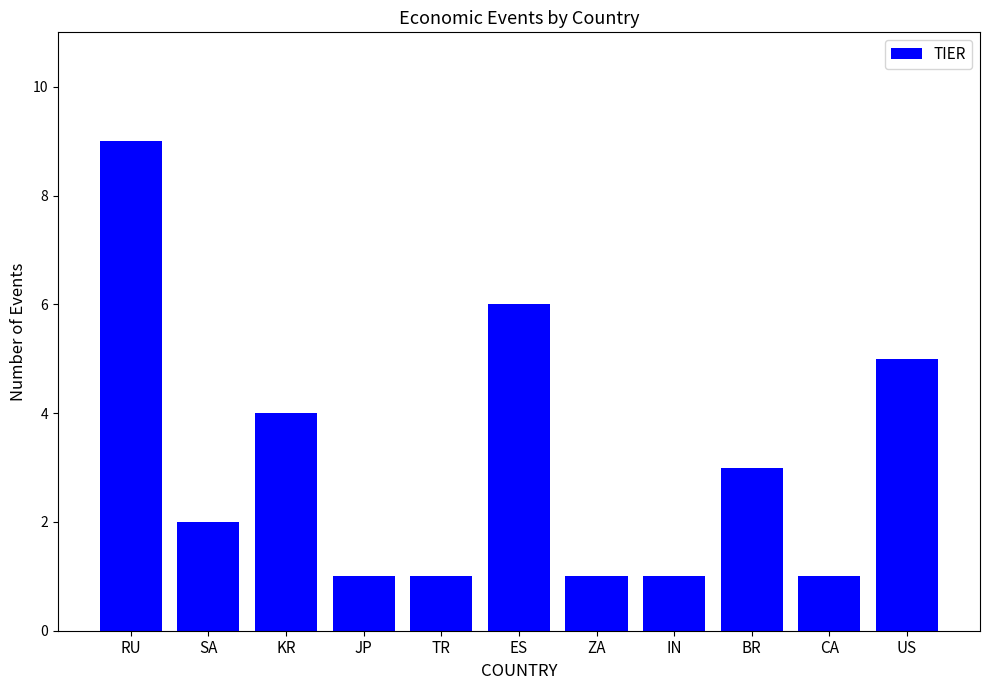

What value does the data have at RU?

9